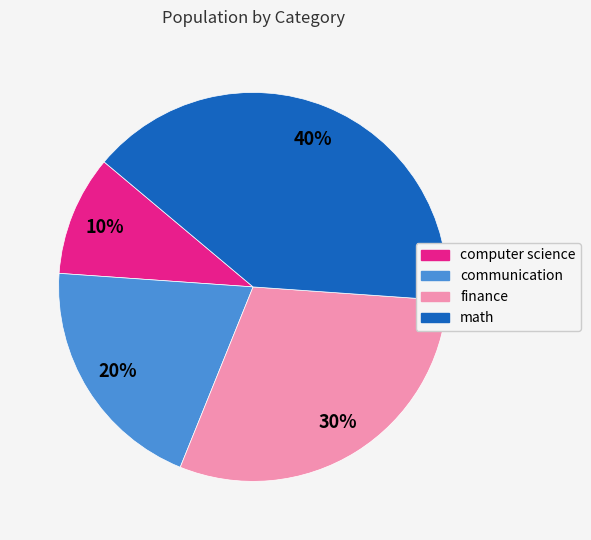

Is there any slice that represents more than half of the pie?

No